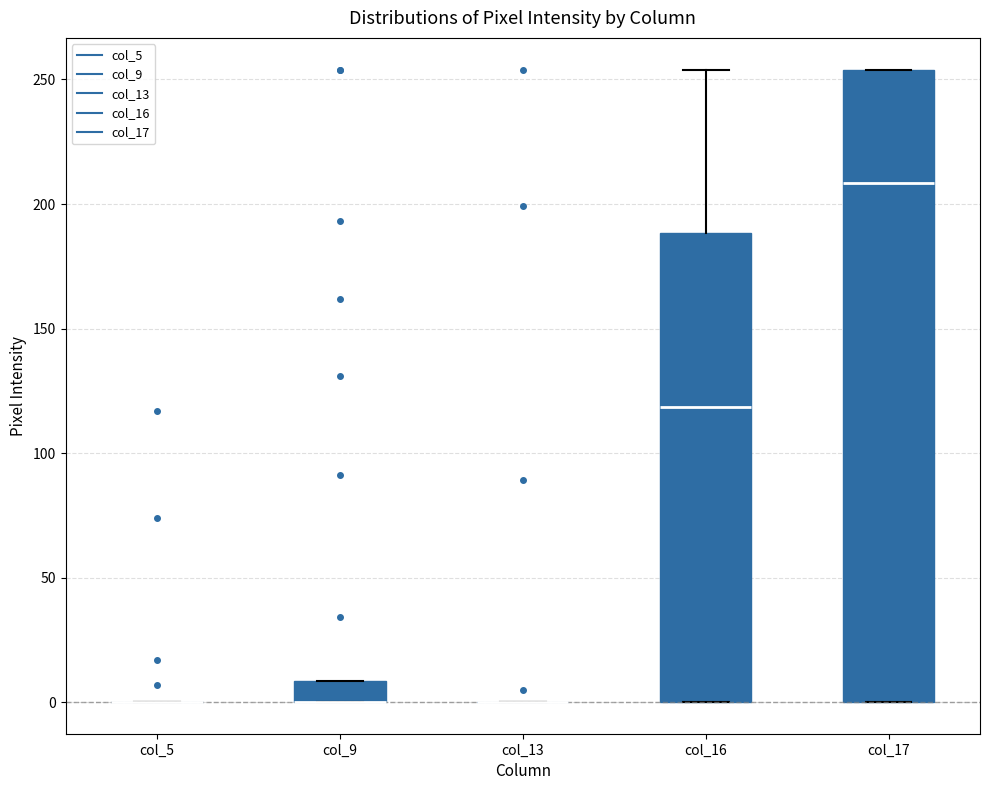

Reading left to right, read every box against the y-axis: the position of its median line, the range the box covers, and the ends of its whiskers. The values are not printed on the chart, so give them approximately, as read against the axis.

col_5: box collapsed to a line at 0, whiskers 0 to 0
col_9: median 0 (drawn on the box's lower edge), box 0 to 10, whiskers 0 to 10
col_13: box collapsed to a line at 0, whiskers 0 to 0
col_16: median 120, box 0 to 190, whiskers 0 to 255
col_17: median 210, box 0 to 255, whiskers 0 to 255